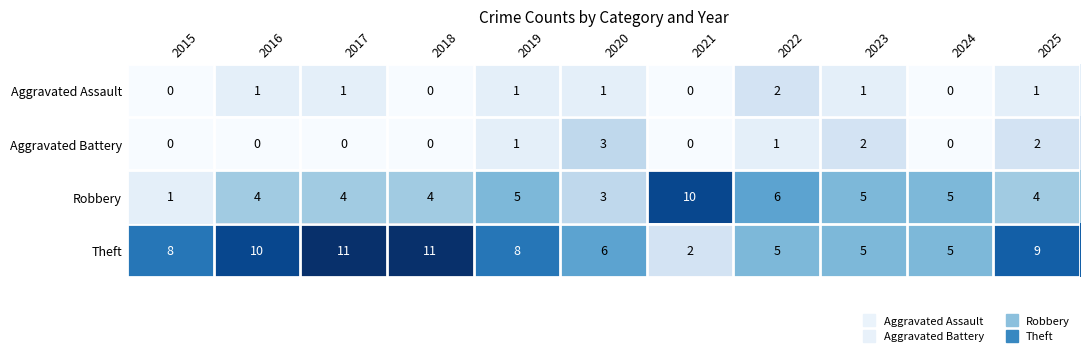

What is the average value of the Robbery series?

5